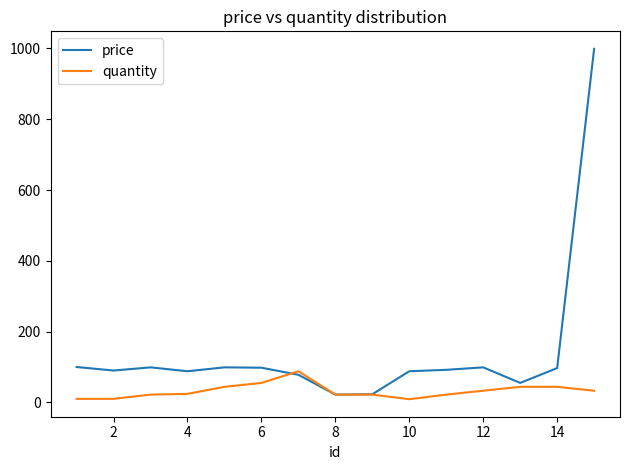

List the series in order of their overall mean, lowest first.

quantity, price